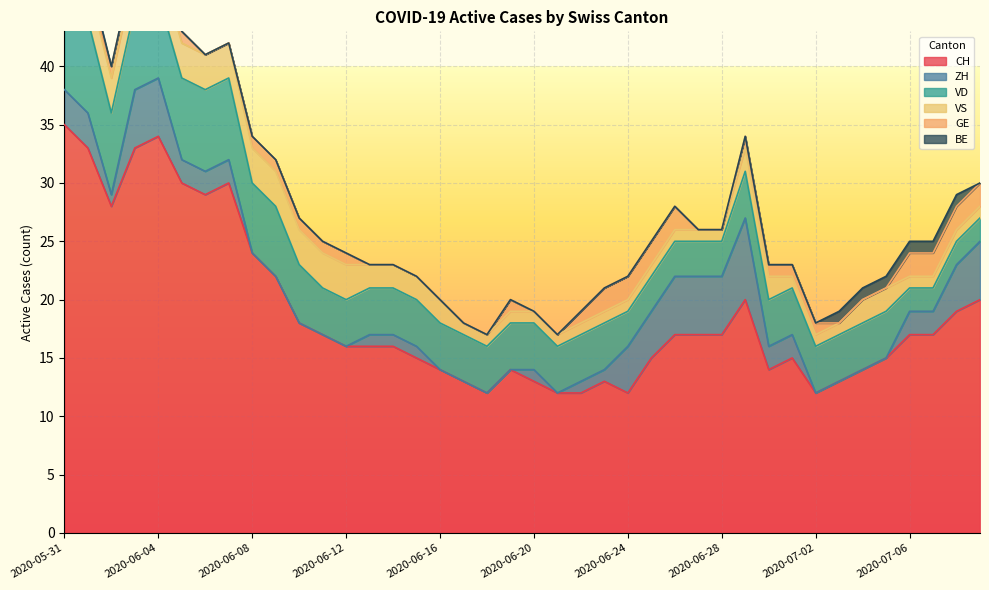

The value of BE at 2020-06-11 is 0. True or false?

True